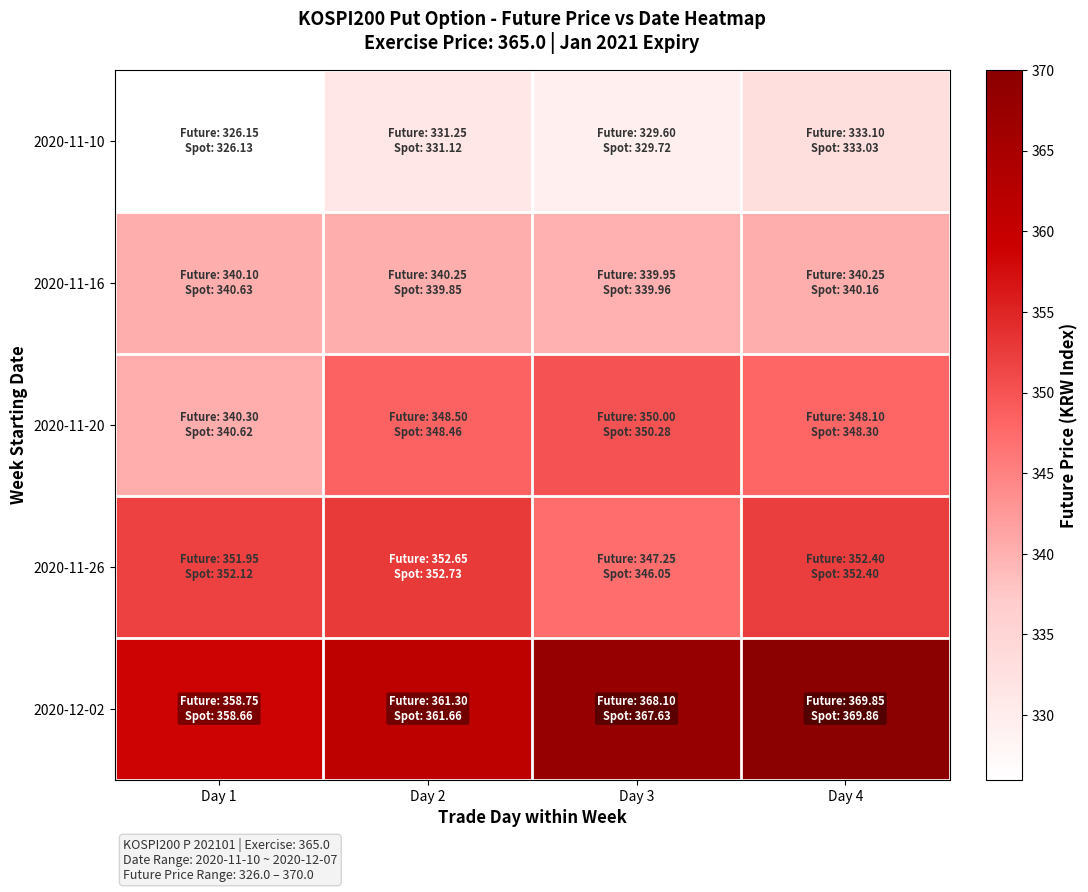

Which category has the highest value across all series?

Day 4